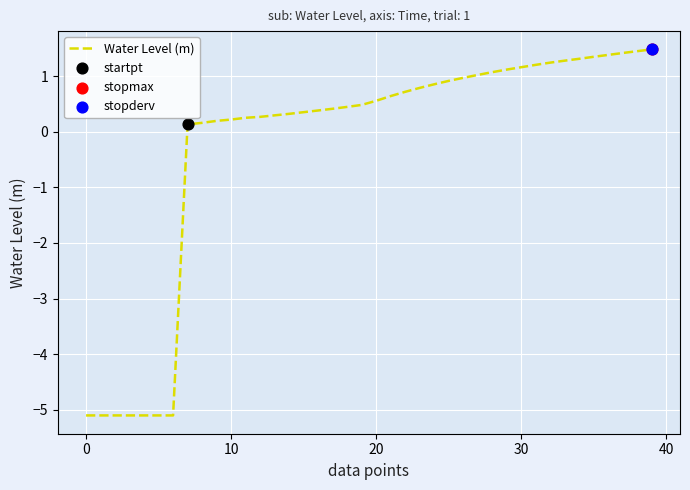

What is the maximum value shown in the chart?

1.5